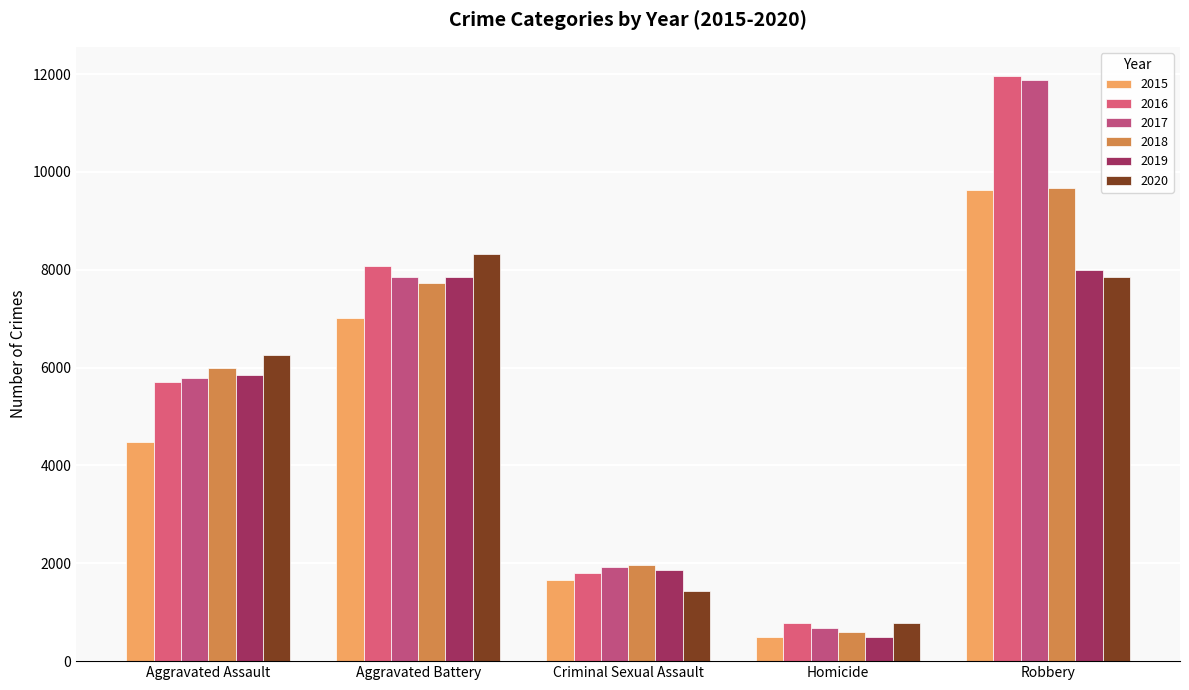

What position from the left is Homicide?

4